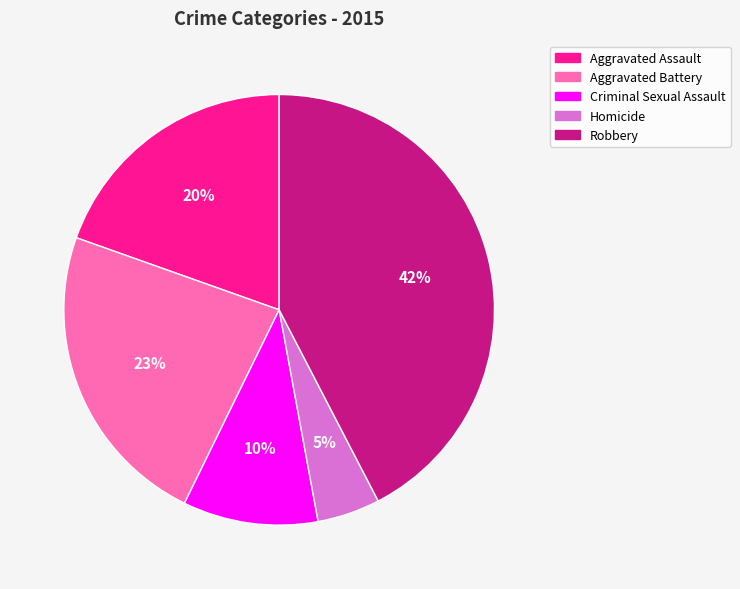

Do Homicide and Aggravated Battery together represent more than half of the pie?

No